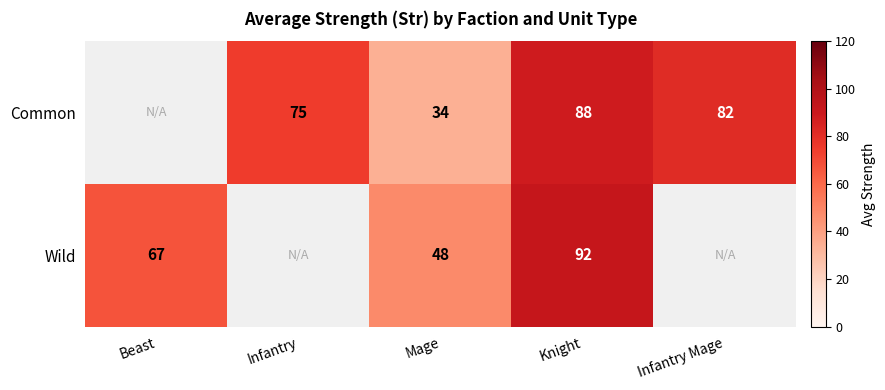

Between Mage and Knight, which series saw the biggest shift?

Common